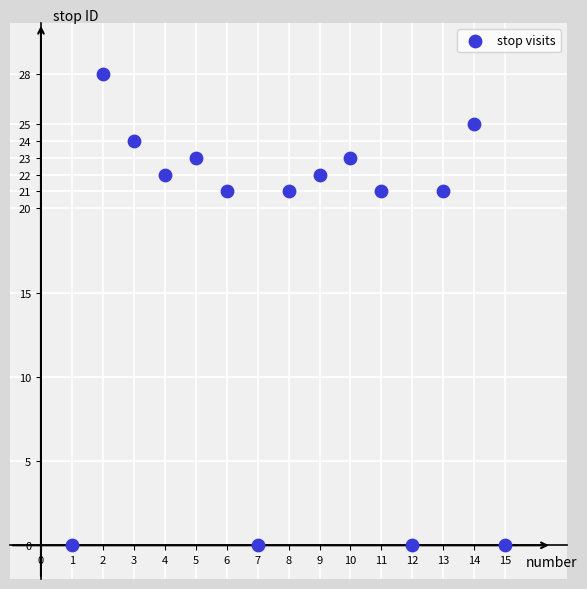

What is the range of Y values (max minus min)?

28